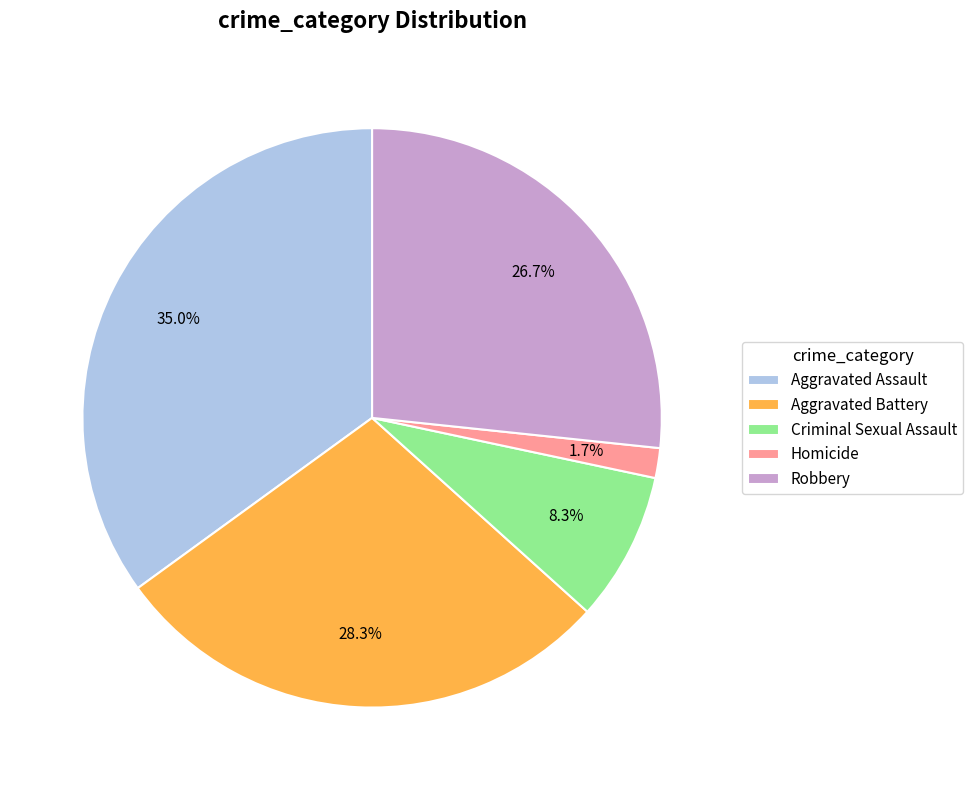

To the nearest percent, what is the combined percentage of Robbery and Homicide?

28%